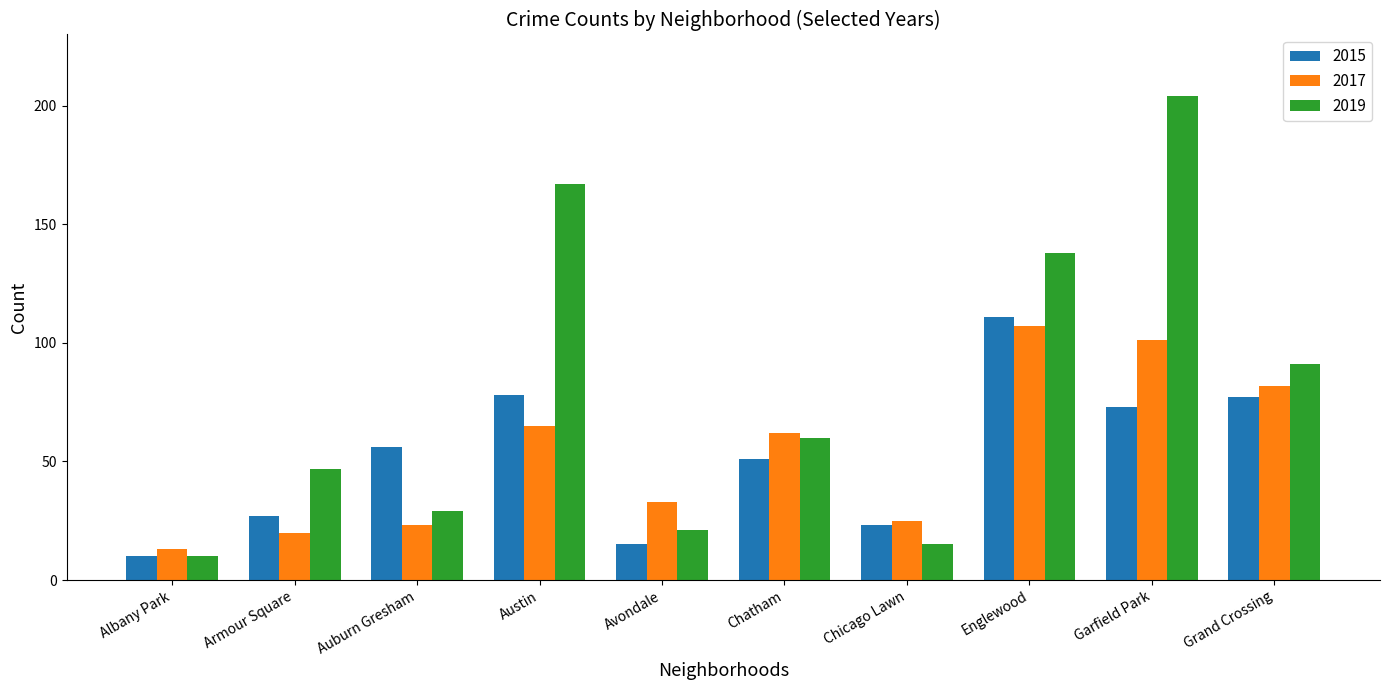

What is the difference between the 2017 values at Chicago Lawn and Chatham?

37